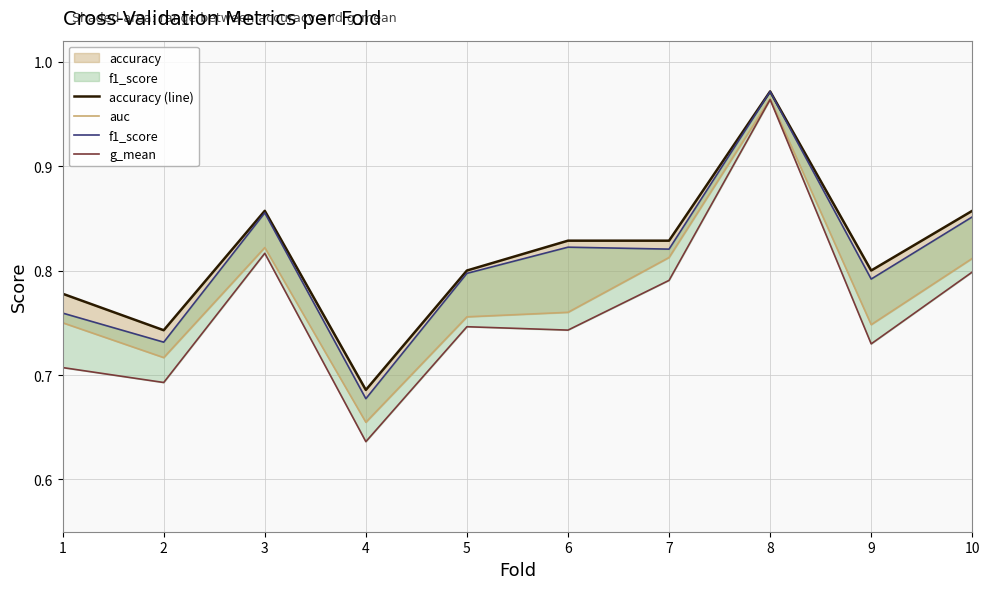

What are all the series names shown in the legend?

accuracy (line), auc, f1_score, g_mean